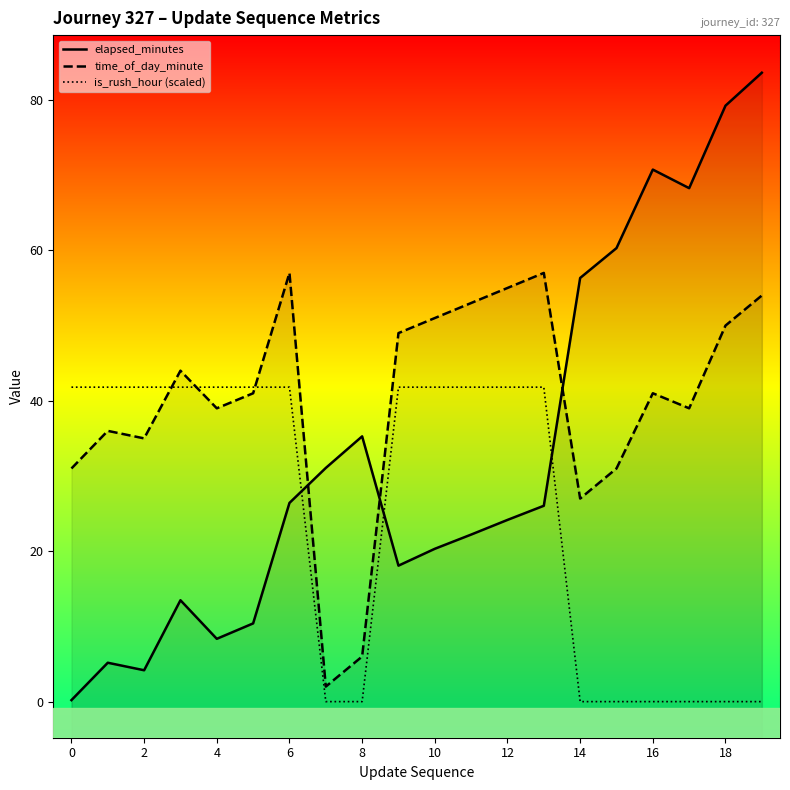

Which label corresponds to the smallest value in the chart?

14